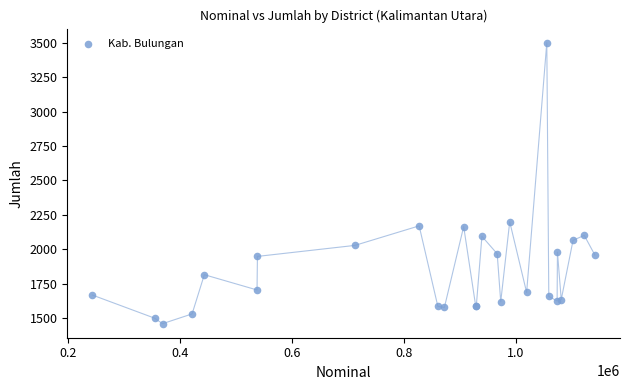

What Y value in the scatter plot is closest to 2479?

2199